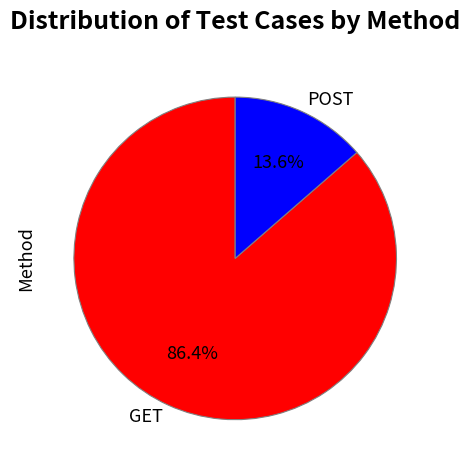

Approximately how many times larger is the value at GET compared to POST?

6.4